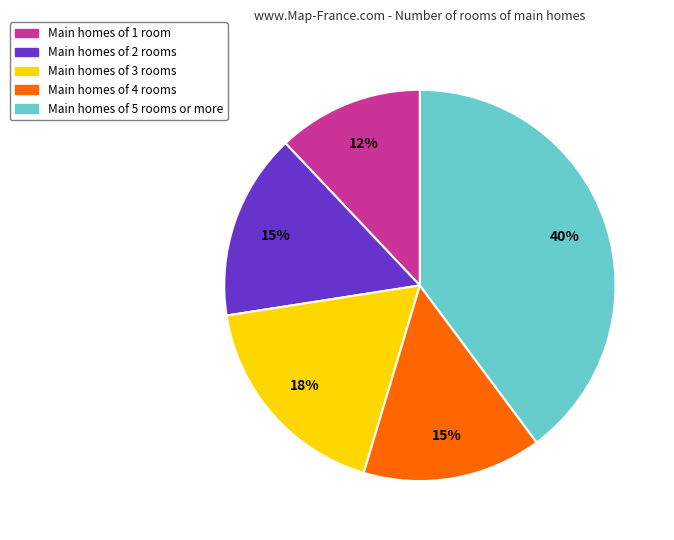

To the nearest percent, what is the average slice percentage?

20%